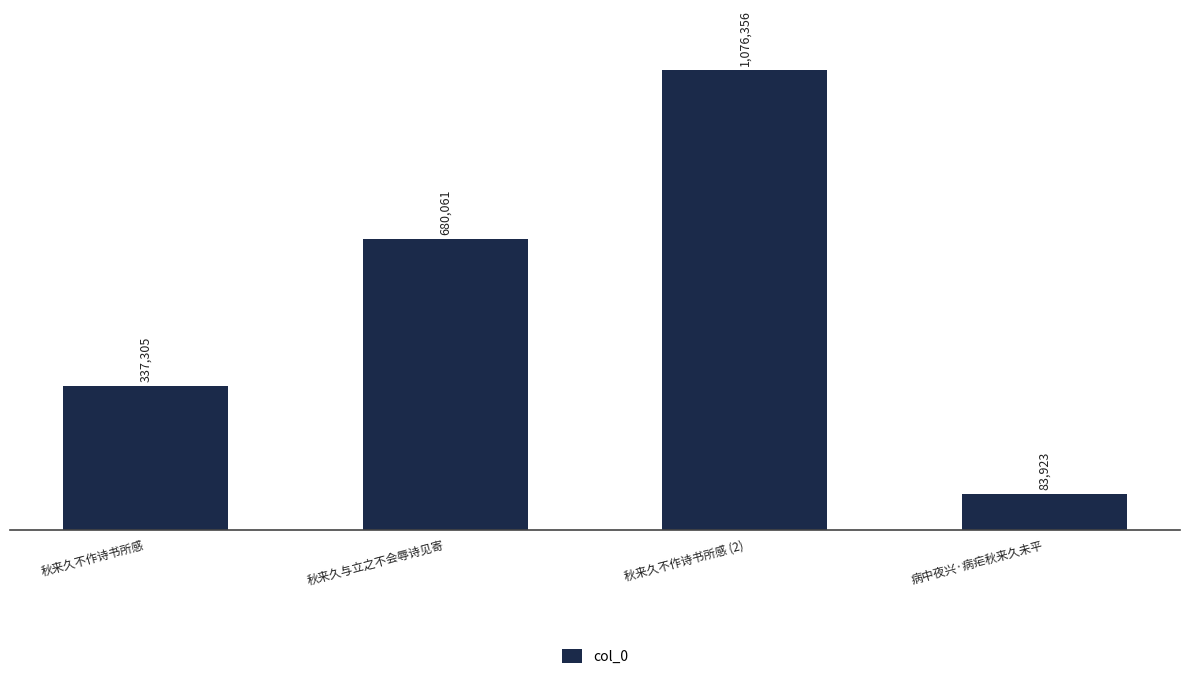

Reading right to left, list all the values displayed in this chart.

83923	1076356	680061	337305